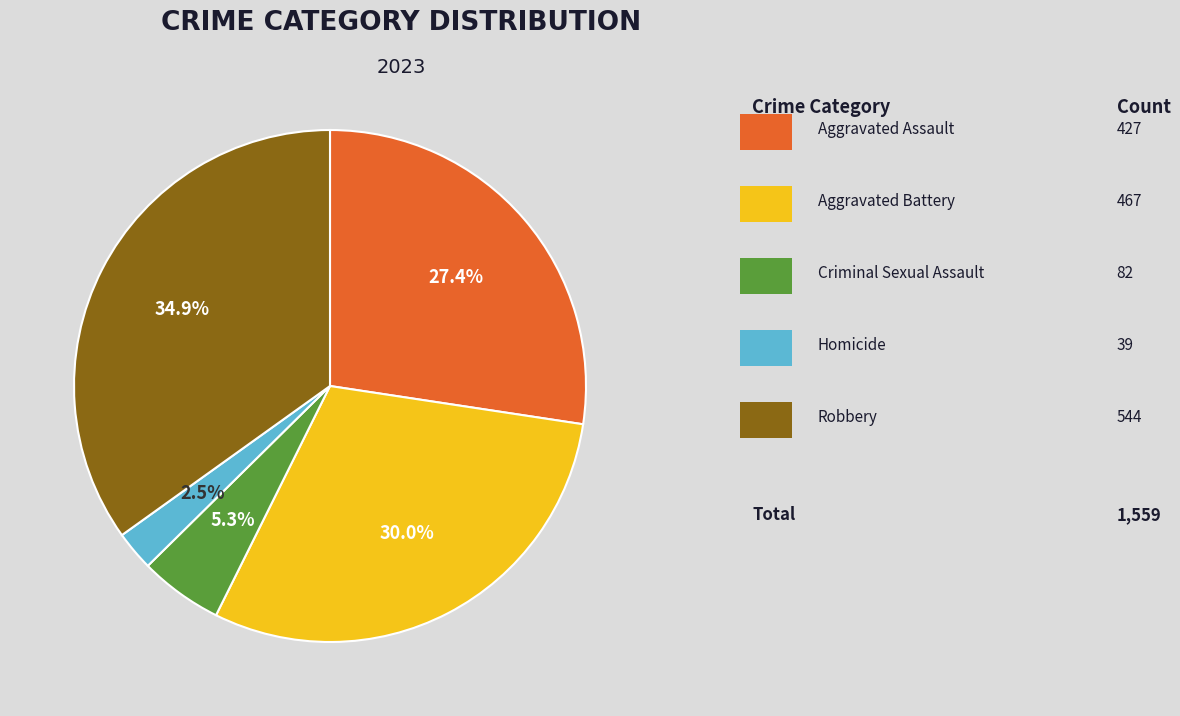

Does any single category account for the majority?

No